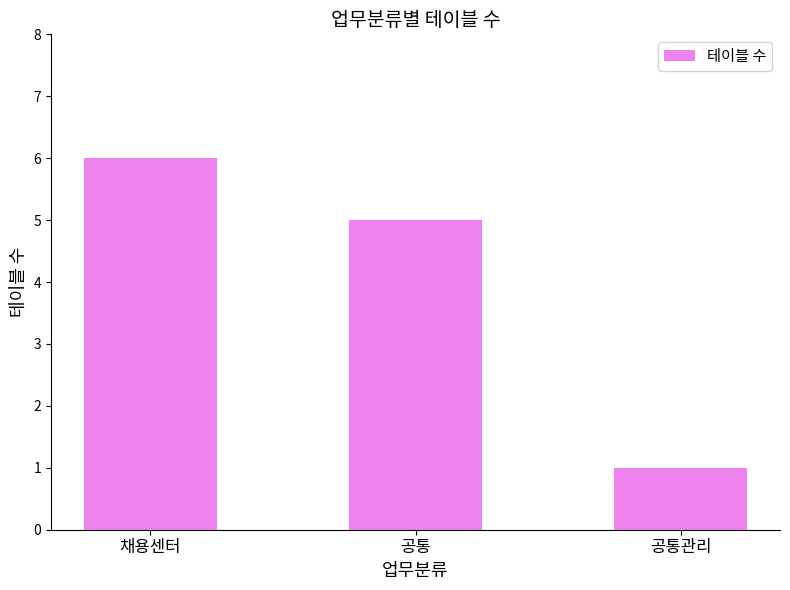

What is the value of the 3rd bar from the left?

1